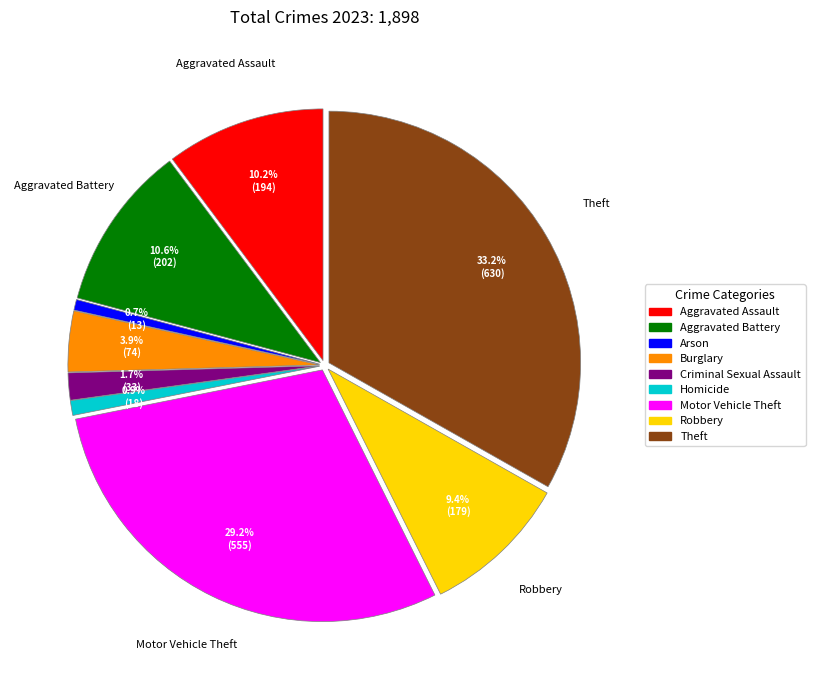

Is there any slice that represents more than half of the pie?

No